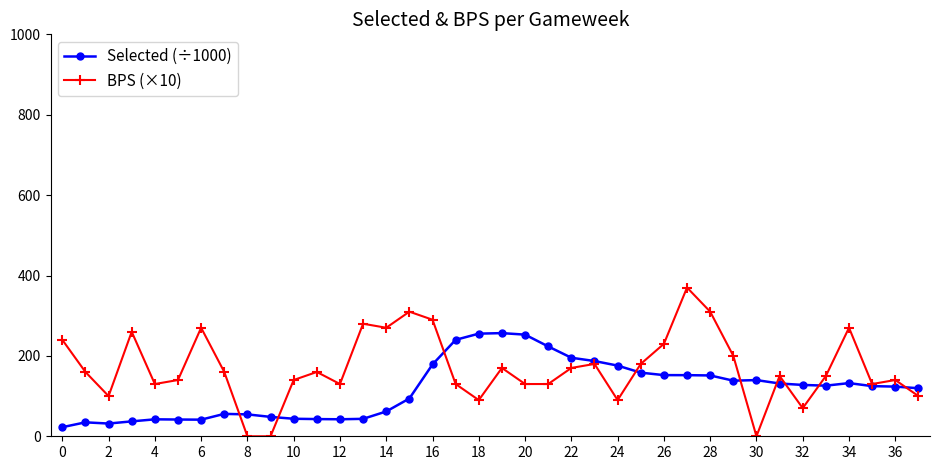

Which series has the largest total across all categories?

BPS (×10)